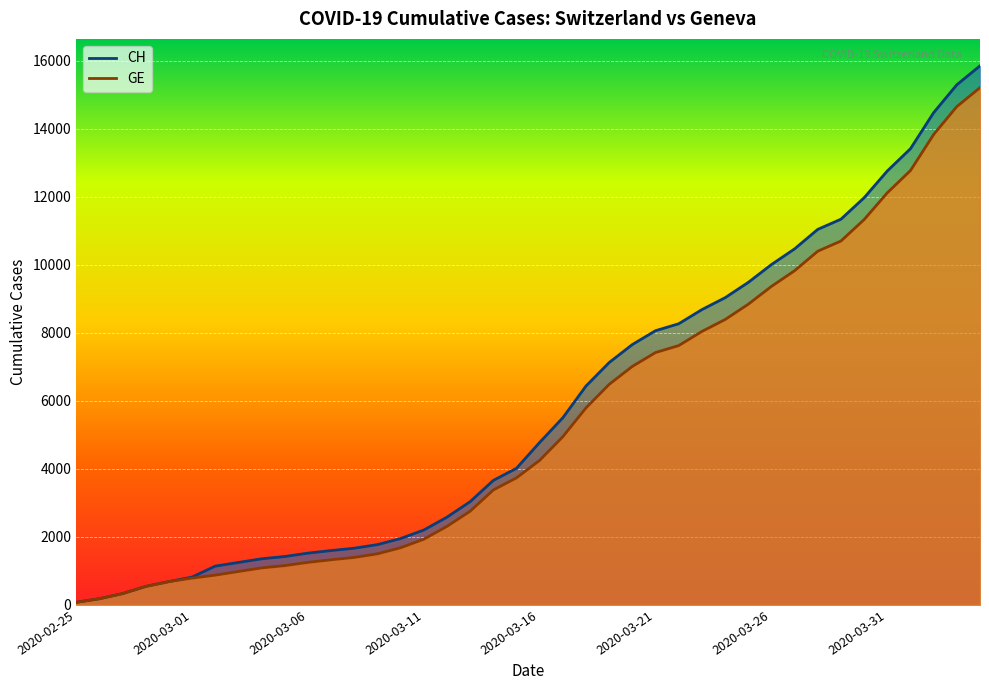

What is the difference between the second highest and minimum values in the CH series?

15221